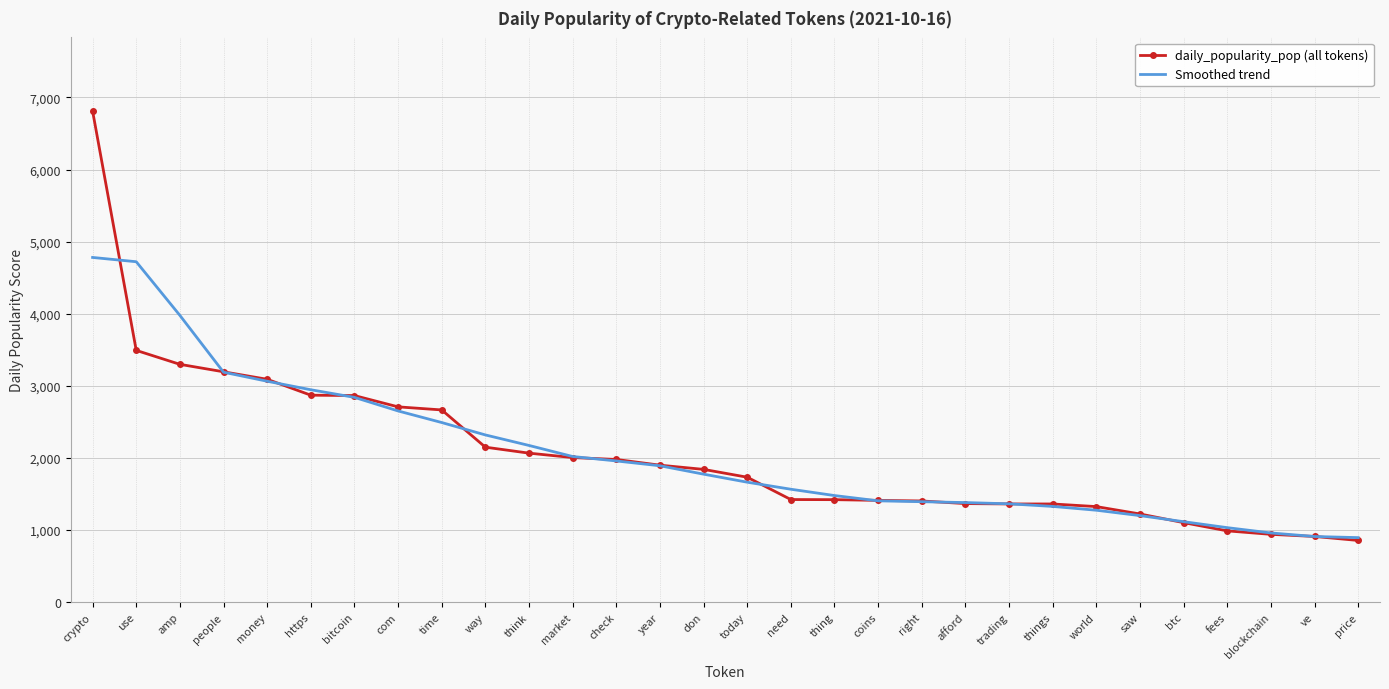

Between world and blockchain, which series saw the biggest shift?

daily_popularity_pop (all tokens)